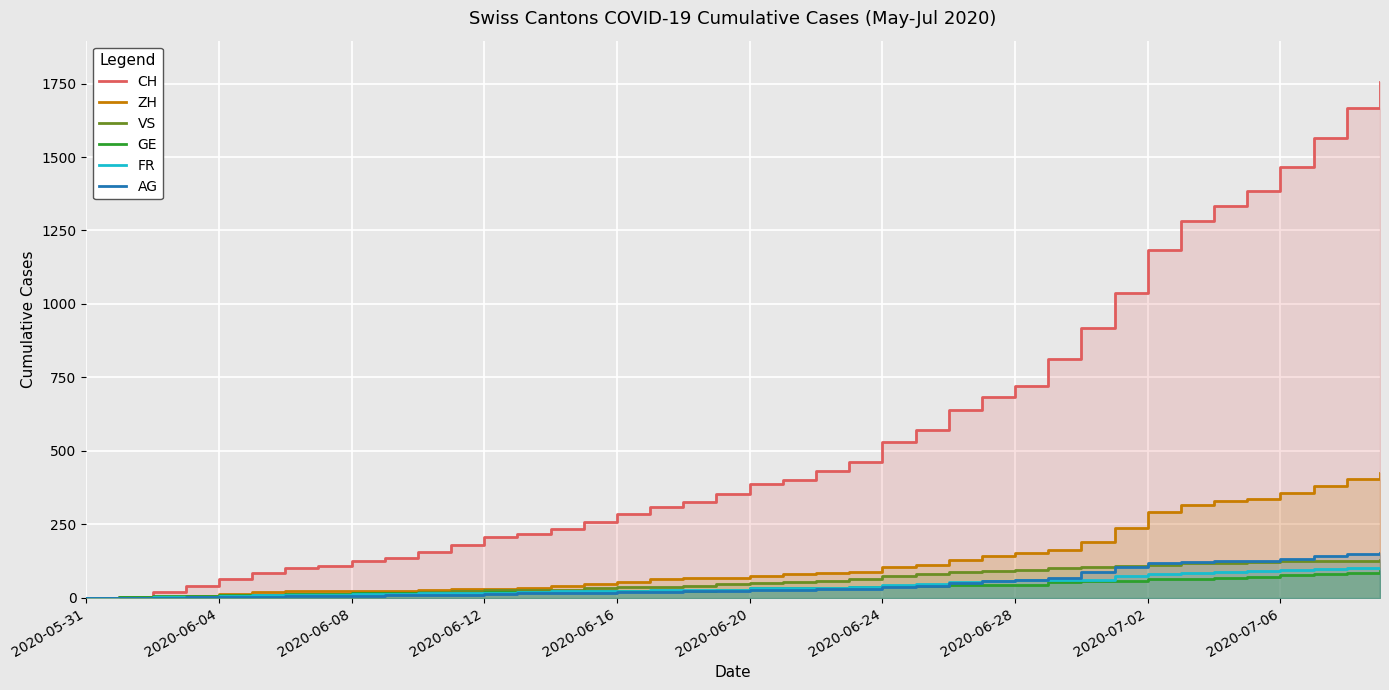

Between 2020-06-08 and 26, which is larger?

26